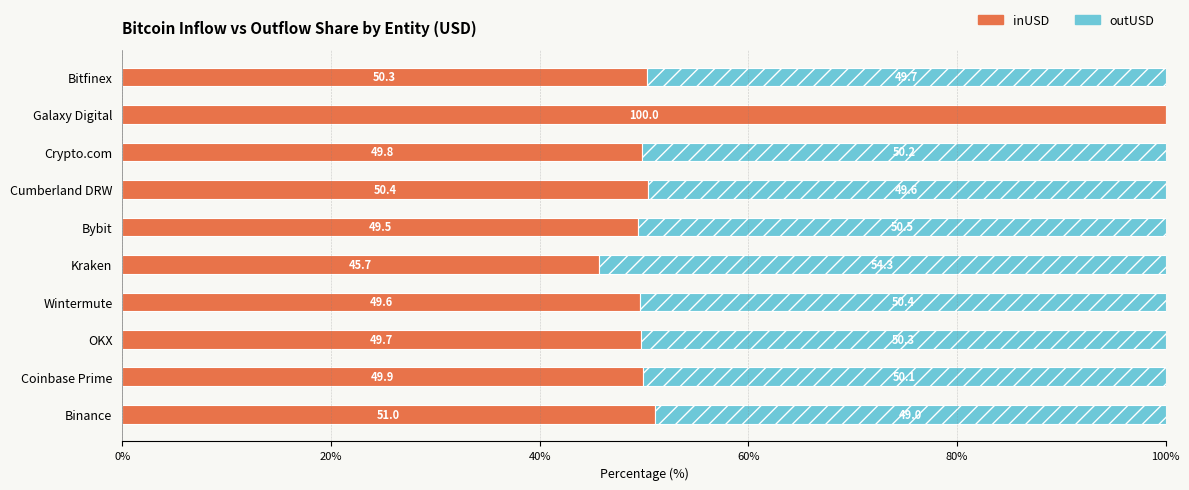

At which label is inUSD closest to 72?

Binance